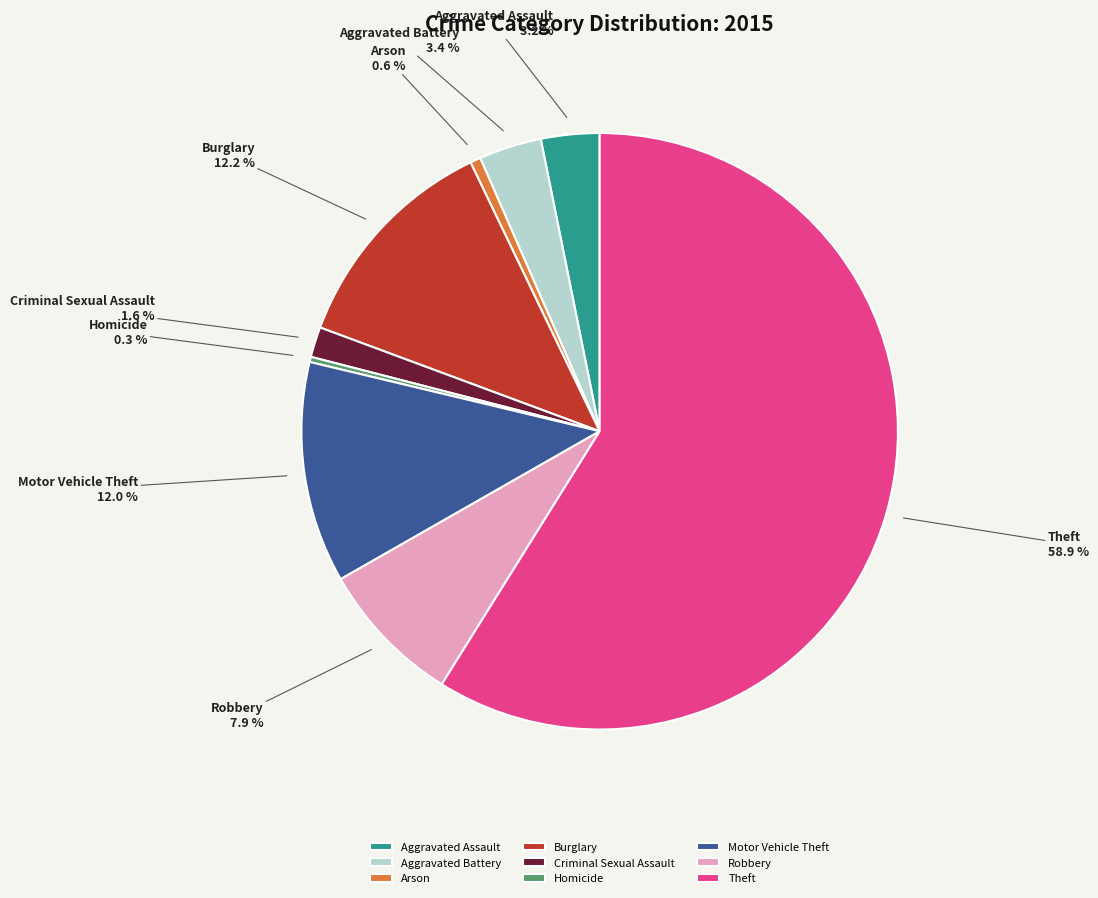

What is the ratio of the value at Motor Vehicle Theft to the value at Homicide?

42.4